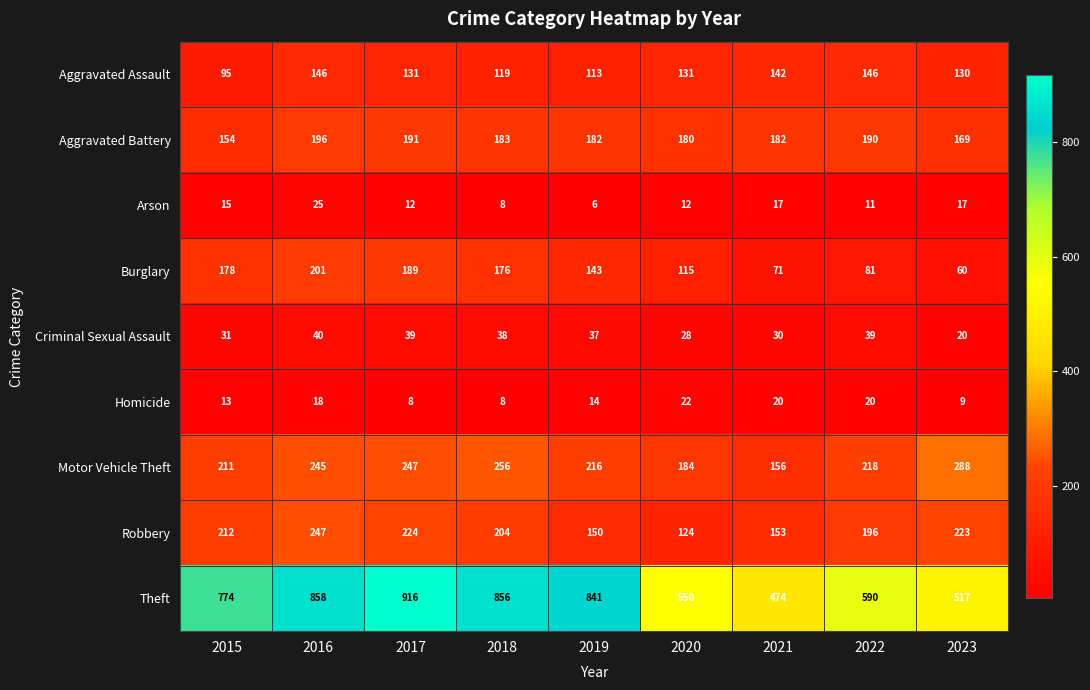

Is it true that Arson equals 17 at 2021?

True